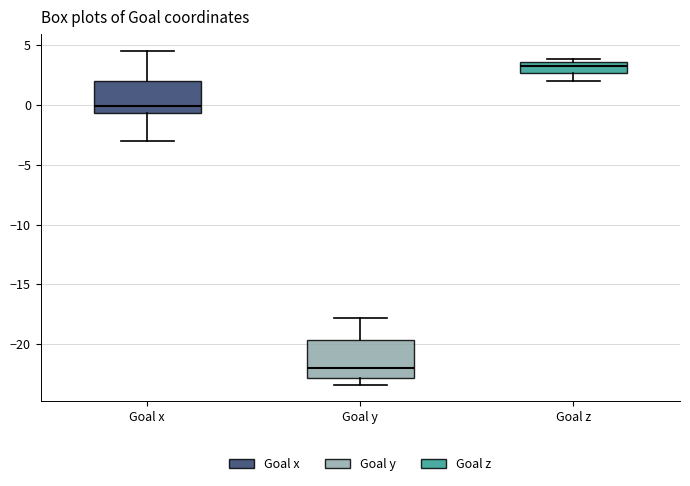

Reading left to right, transcribe this box plot: for each box, give where its median line is, the range the box spans, and where its two whiskers end, as read against the y-axis. The values are not printed on the chart, so give them approximately, as read against the axis.

Goal x: median 0.0, box -0.5 to 2.0, whiskers -3.0 to 4.5
Goal y: median -22.0, box -23.0 to -19.5, whiskers -23.5 to -18.0
Goal z: median 3.0, box 2.5 to 3.5, whiskers 2.0 to 4.0